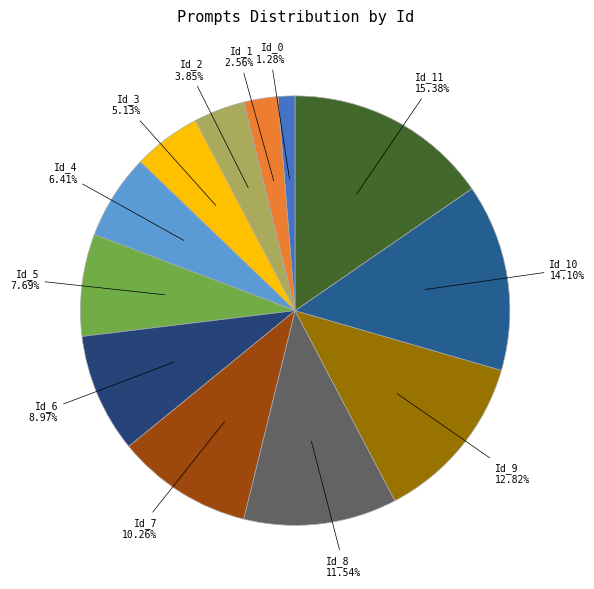

How many segments does this pie chart have?

12